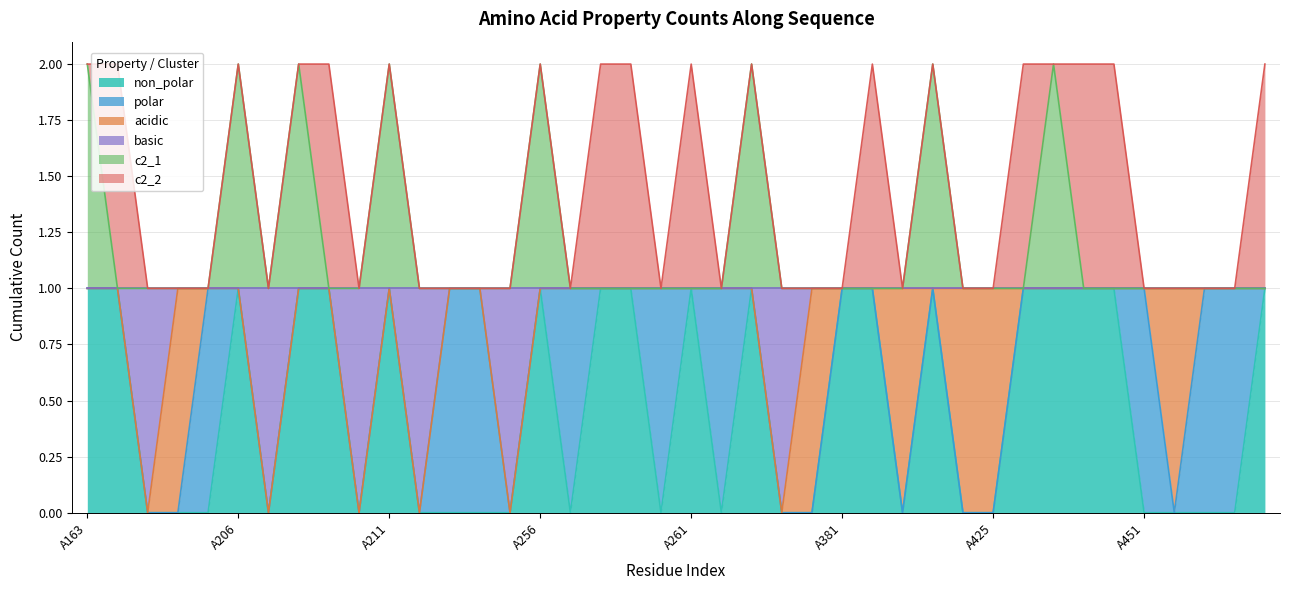

Is it true that c2_1 equals 1 at A205?

True